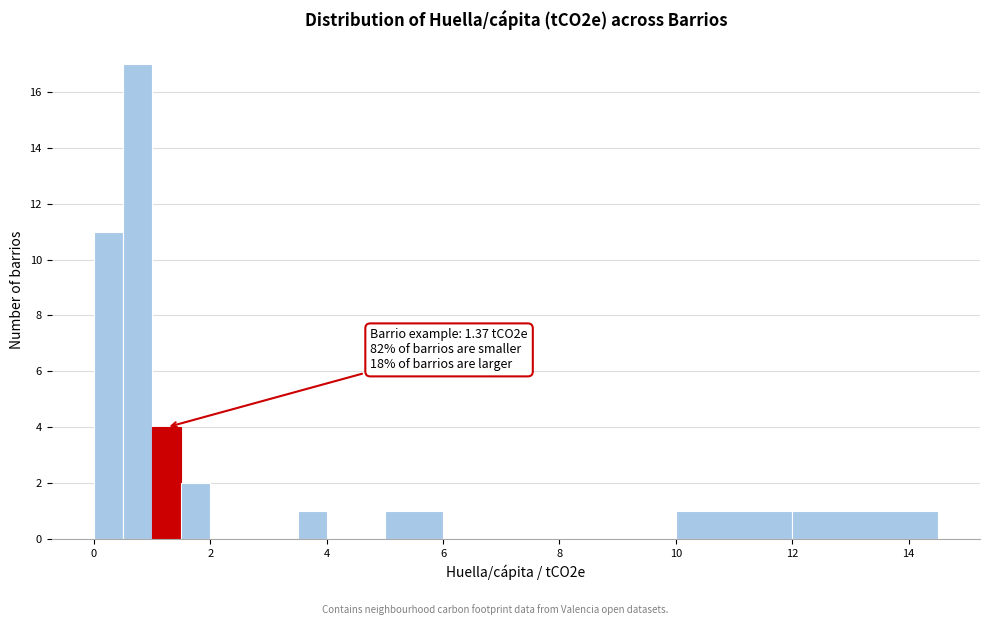

Read against the x-axis, roughly where is the centre of the tallest bar?

0.8